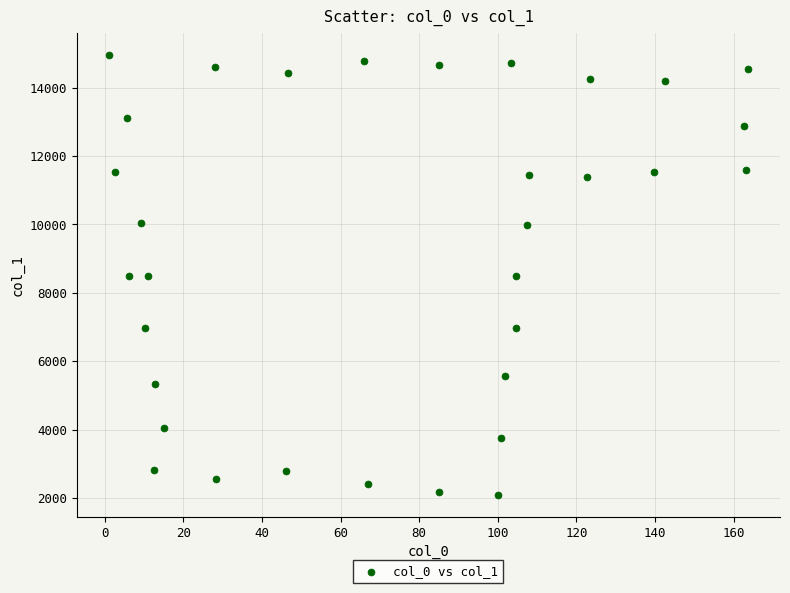

What is the range of Y values (max minus min)?

12861.8